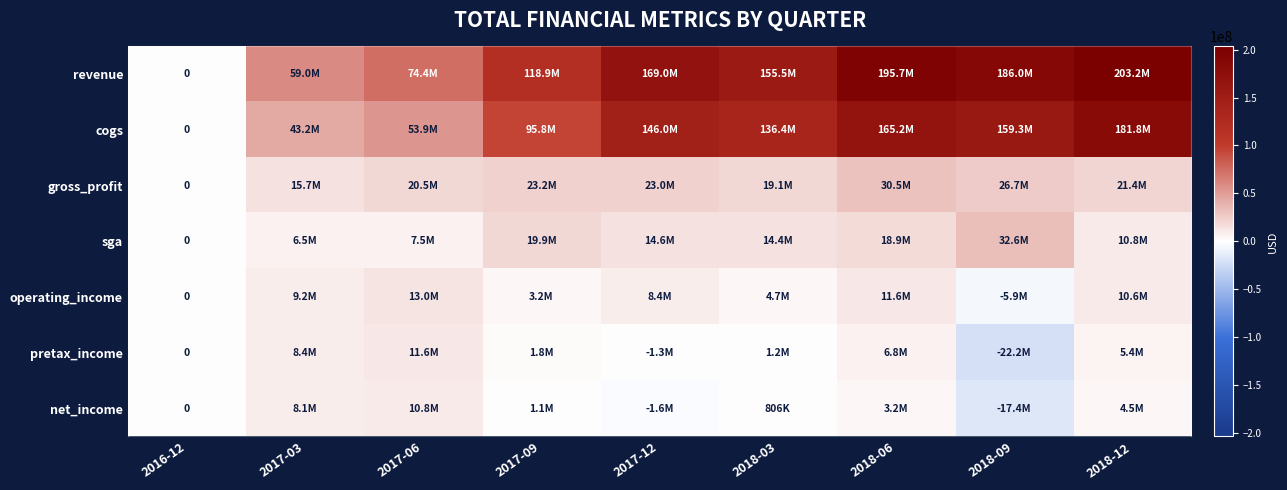

Count the number of categories in the chart.

9